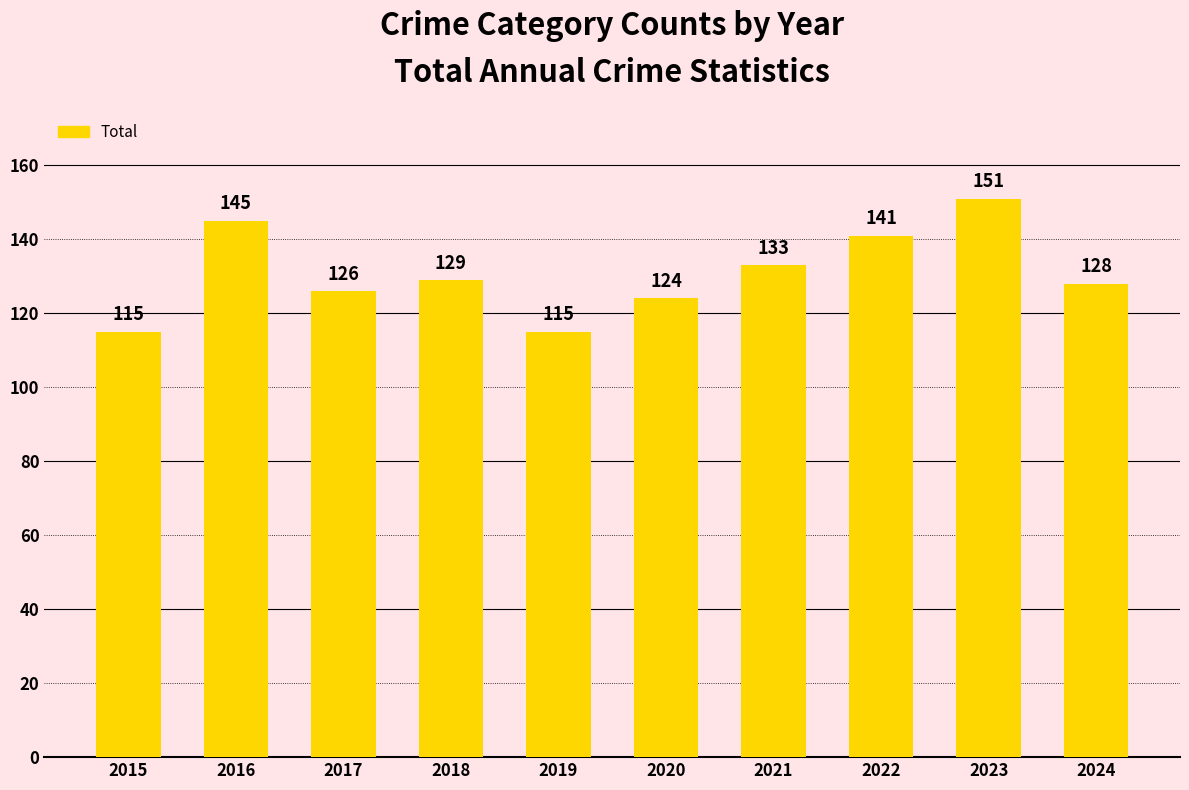

Are the bars horizontal?

No